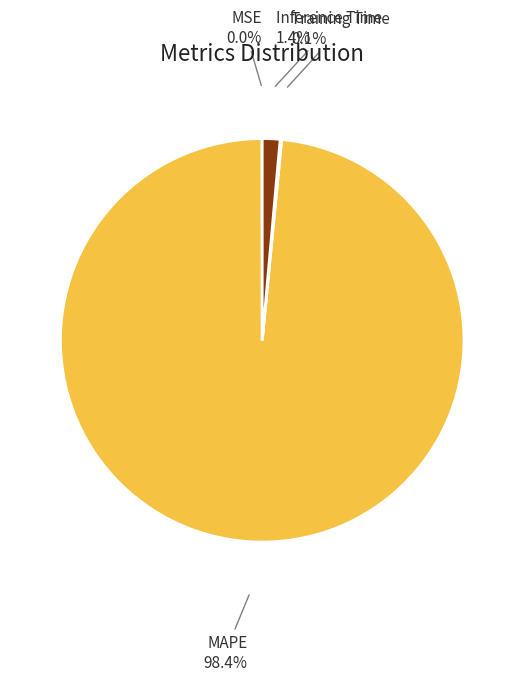

Is there any slice that represents more than half of the pie?

Yes